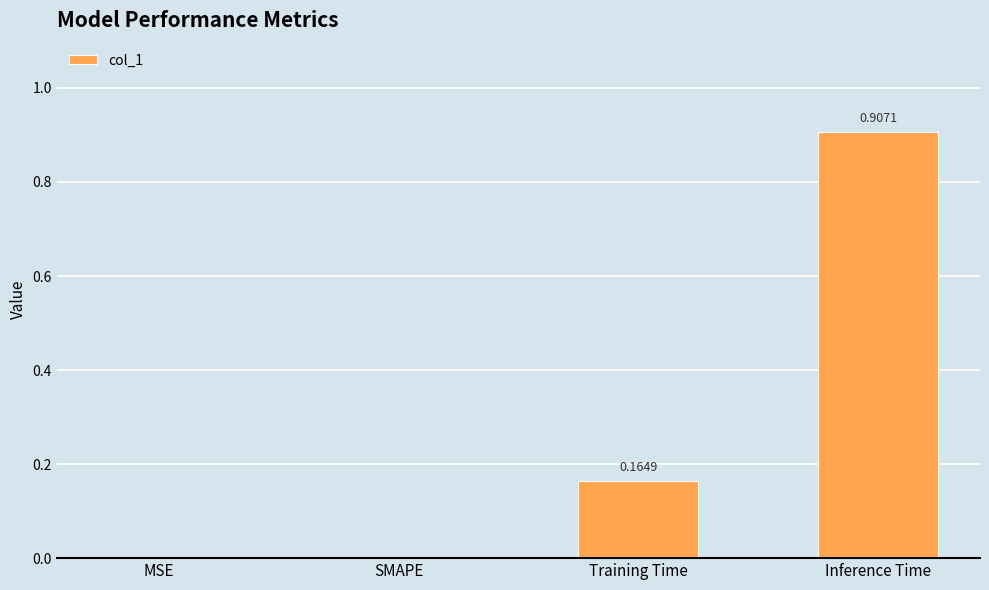

What is the sum of the values at Training Time and Inference Time?

1.1